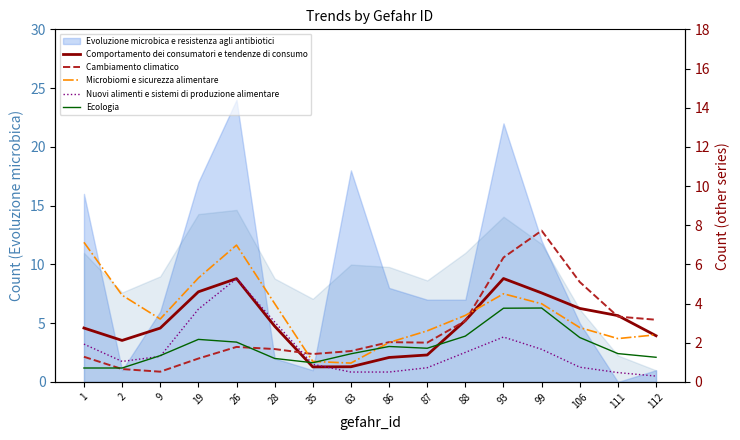

How many lines are shown in the chart?

5